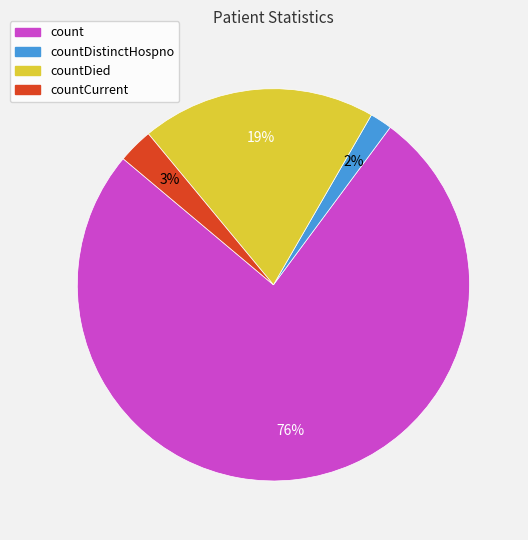

To the nearest percent, what is the difference between the largest and smallest slice percentages?

74%